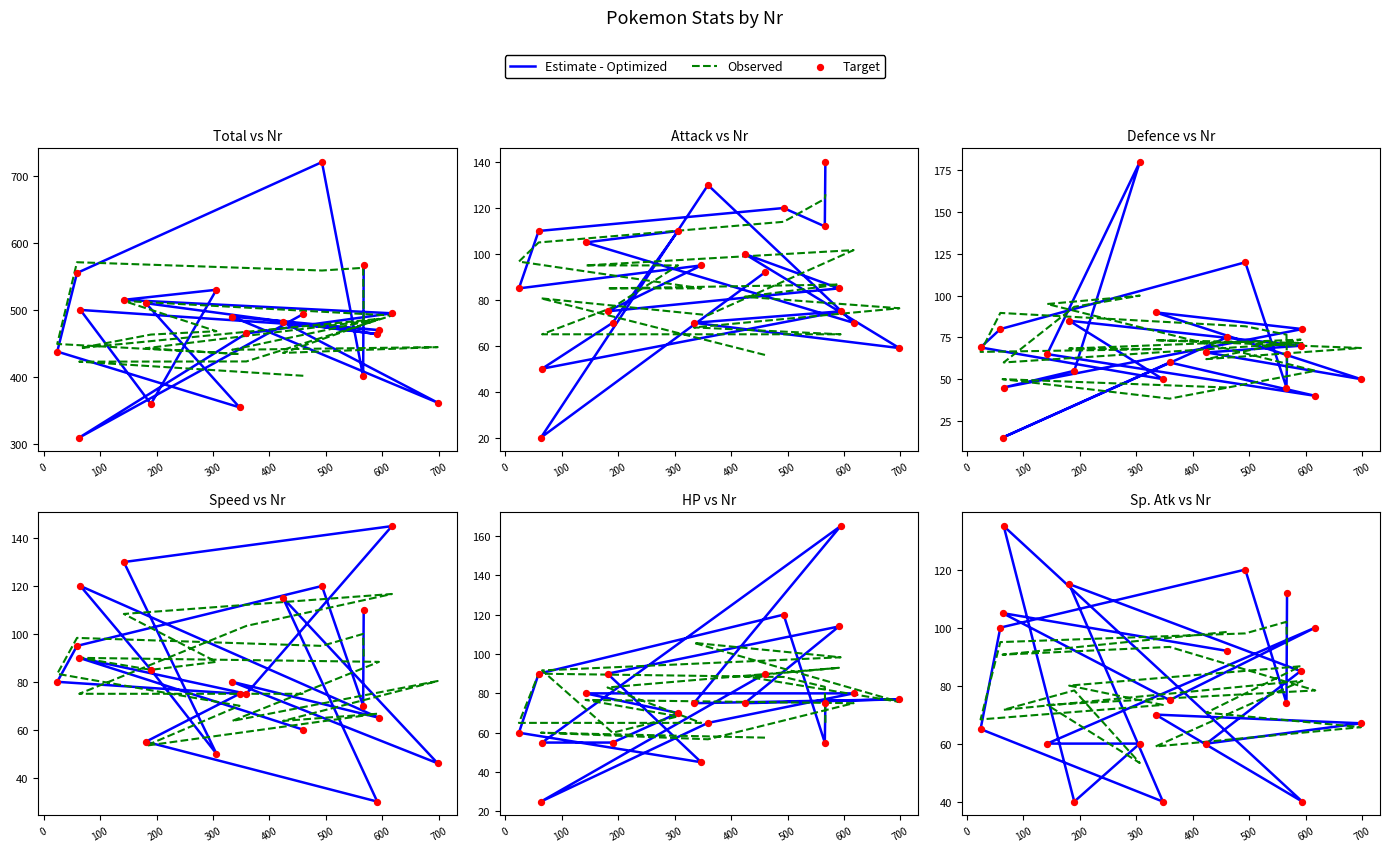

Which series has the largest total across all categories?

Estimate - Optimized